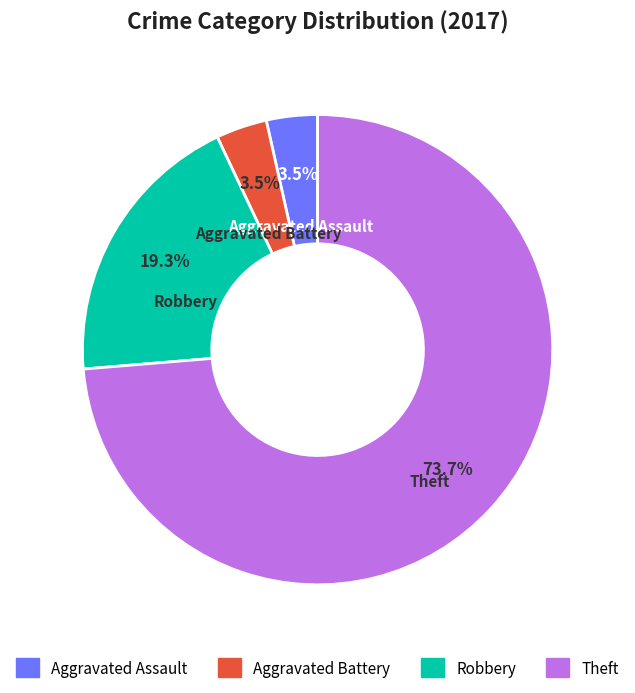

Which slice is the largest?

Theft